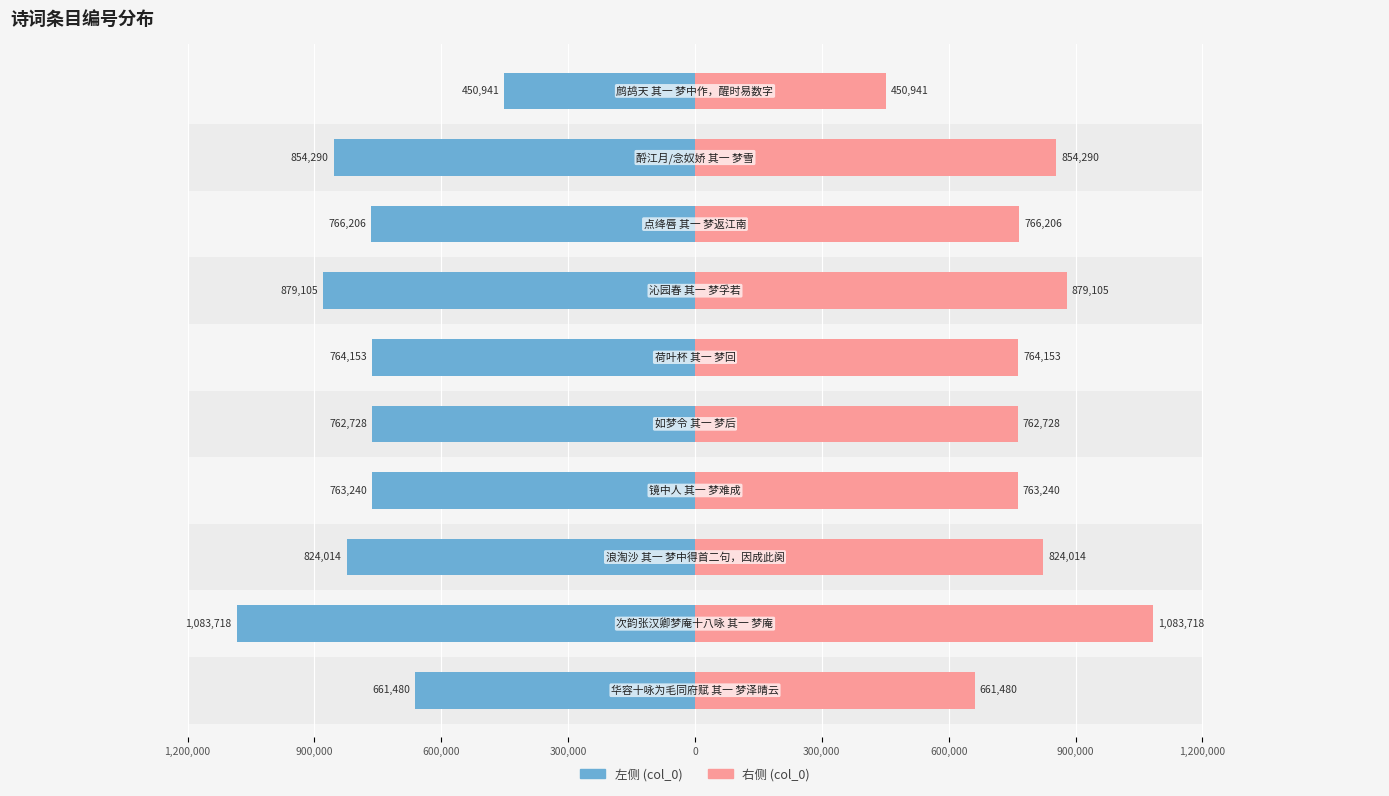

What is the maximum value for col_0 (右)?

1083718